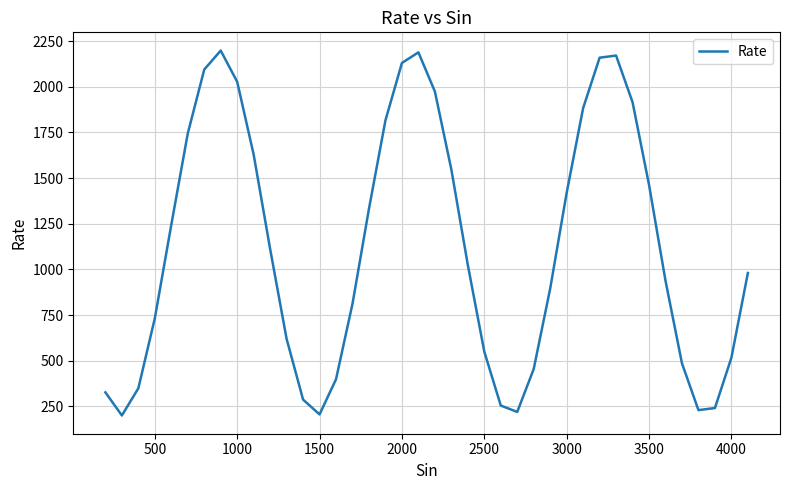

What is the smallest value displayed?

200.2